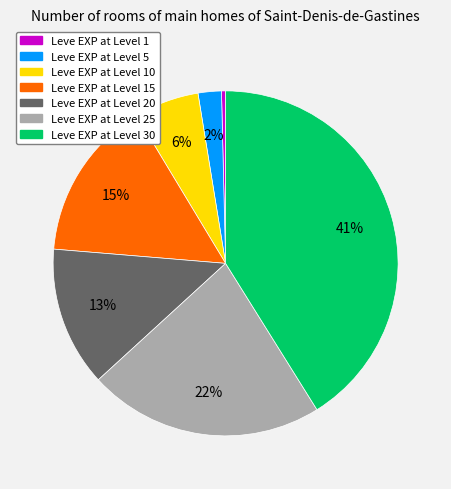

To the nearest percent, what is the difference between the largest and smallest slice percentages?

41%